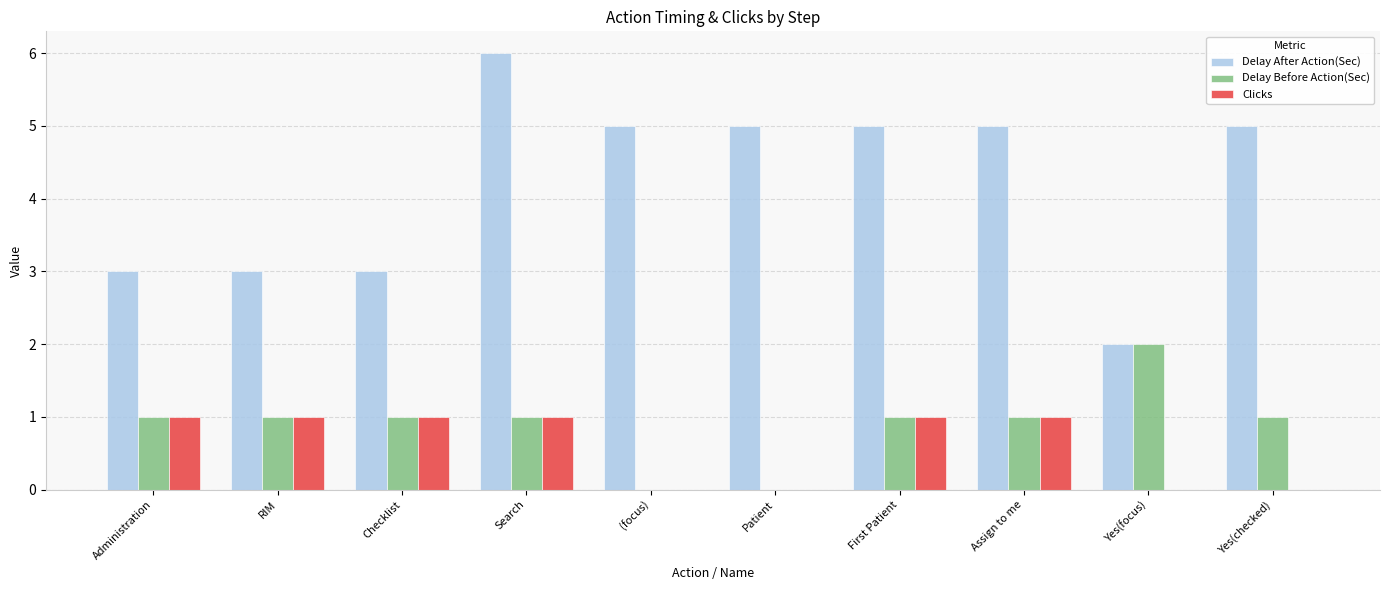

What is the approximate value of Delay After Action(Sec) at Patient?

5